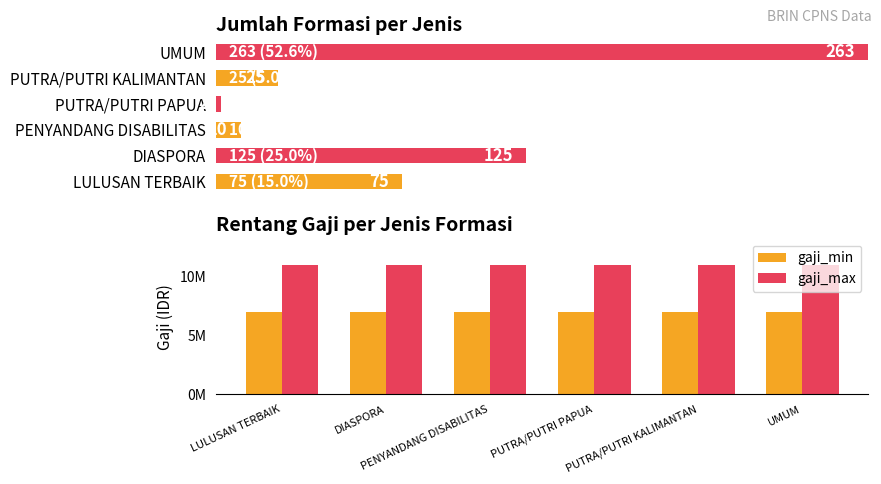

Between PENYANDANG DISABILITAS and PUTRA/PUTRI KALIMANTAN, which series saw the biggest shift?

gaji_min